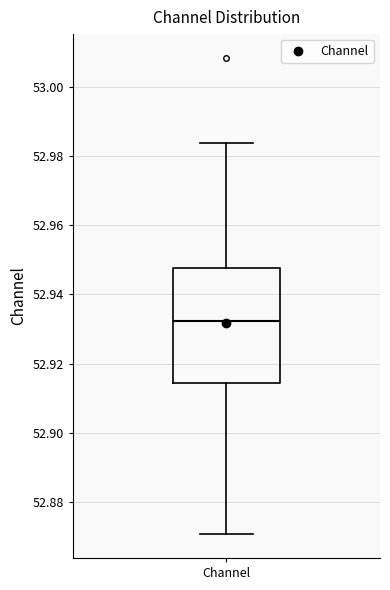

Where is the upper edge of the box for Channel on the y-axis? The values are not printed on the chart, so give them approximately, as read against the axis.

52.948